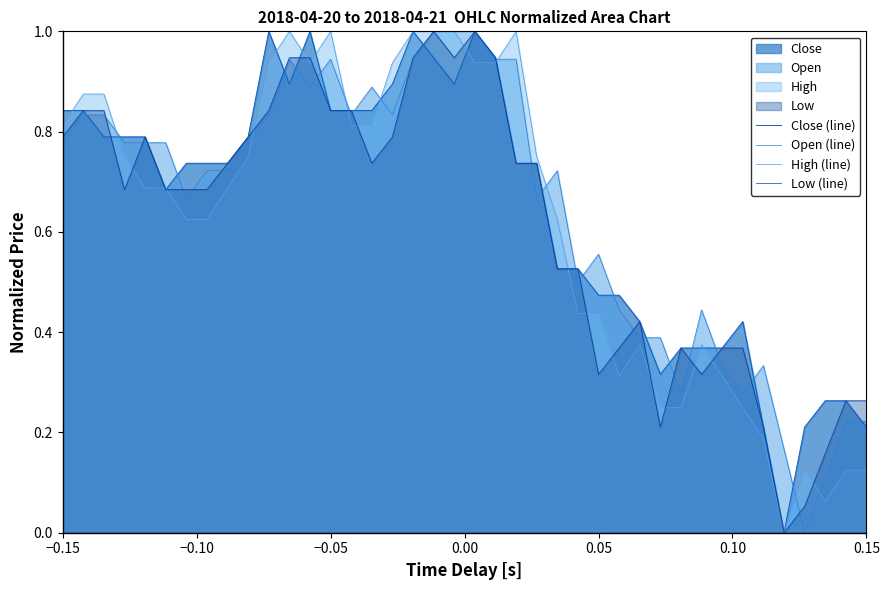

What is the maximum value shown in the chart?

1.0